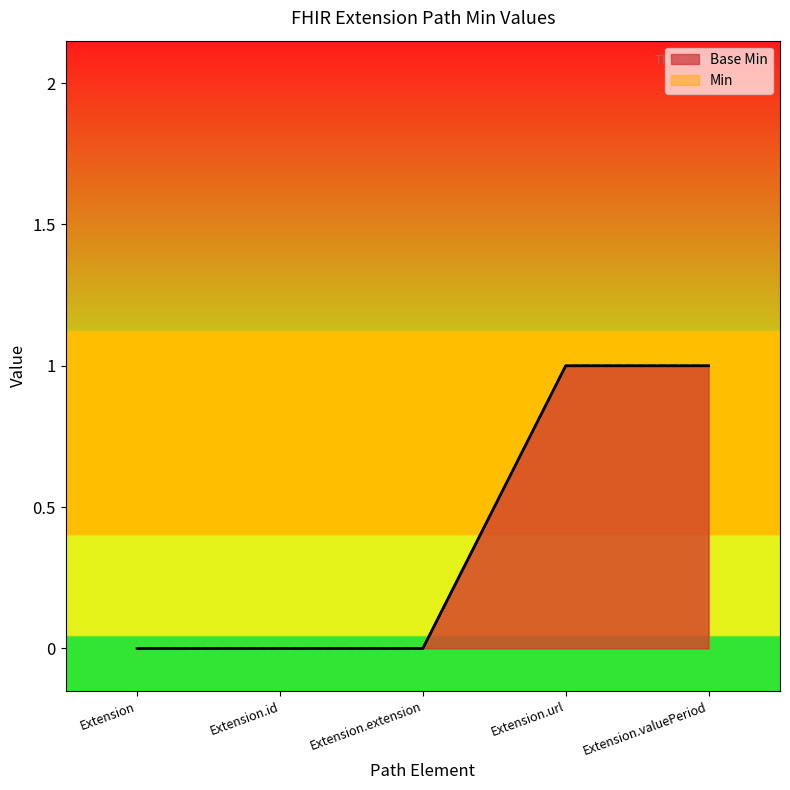

Reading left to right, list all the values displayed in this chart.

Extension=0	Extension.id=0	Extension.extension=0	Extension.url=1	Extension.valuePeriod=1